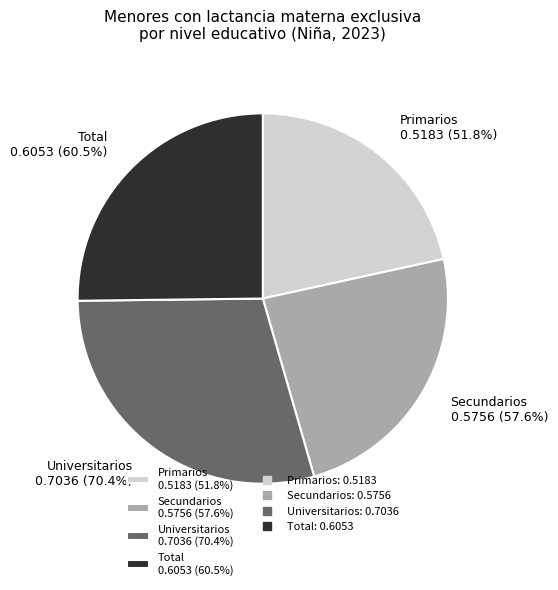

Does Primarios account for over 50% of the chart?

No